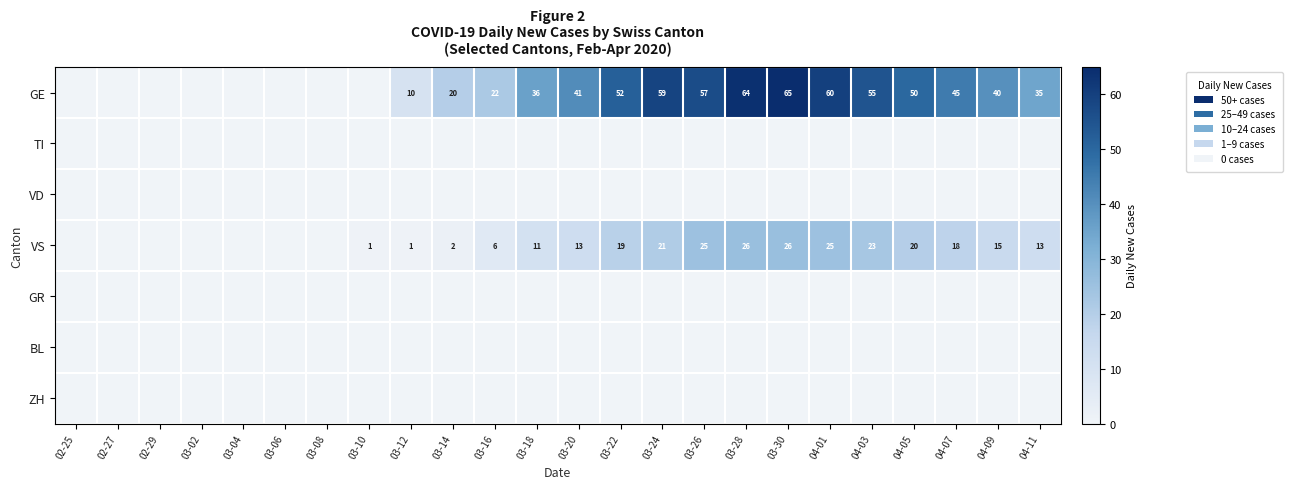

The GE series shows 59 at 03-24. True or false?

True